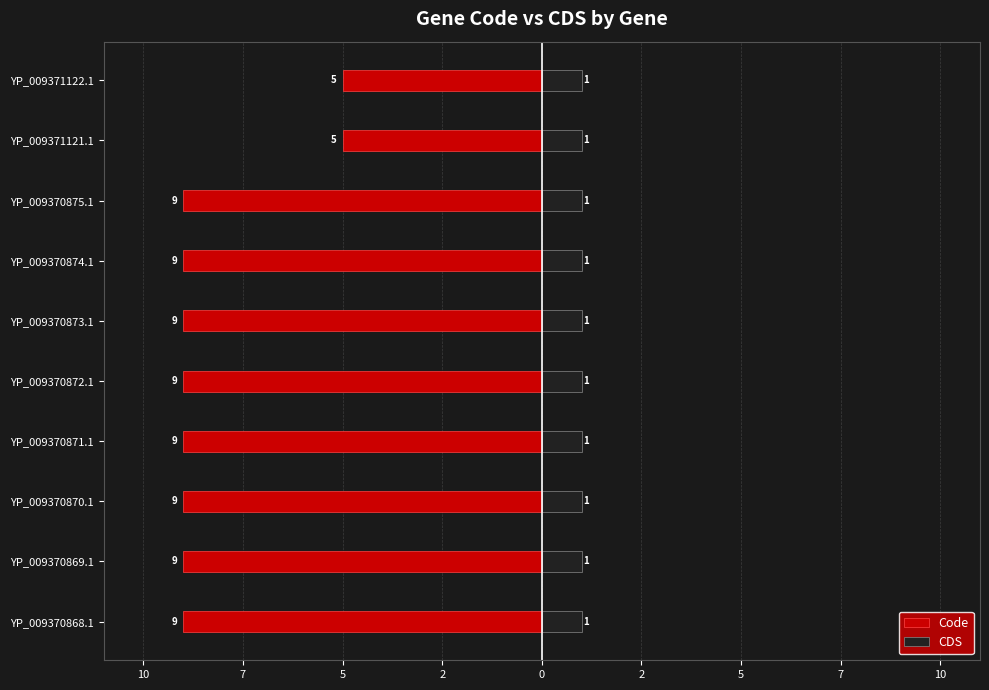

Which series has the widest spread of values?

Code